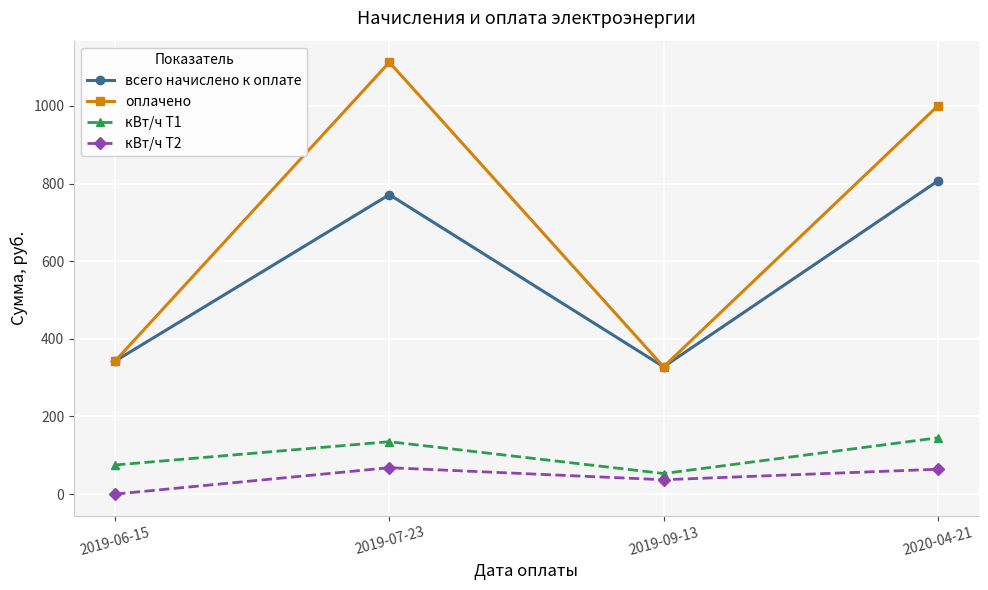

What are all the series names shown in the legend?

всего начислено к оплате, оплачено, кВт/ч Т1, кВт/ч Т2